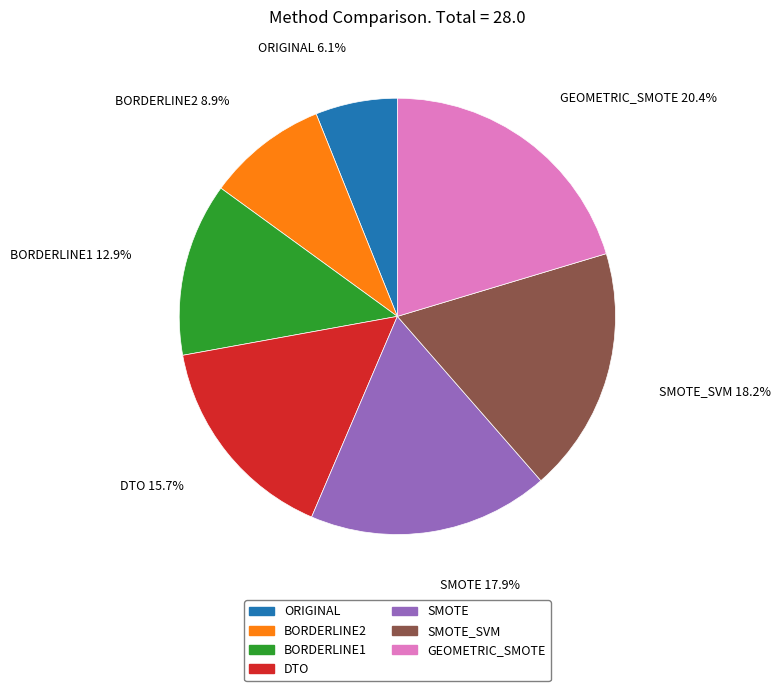

Is there a majority slice in this chart?

No